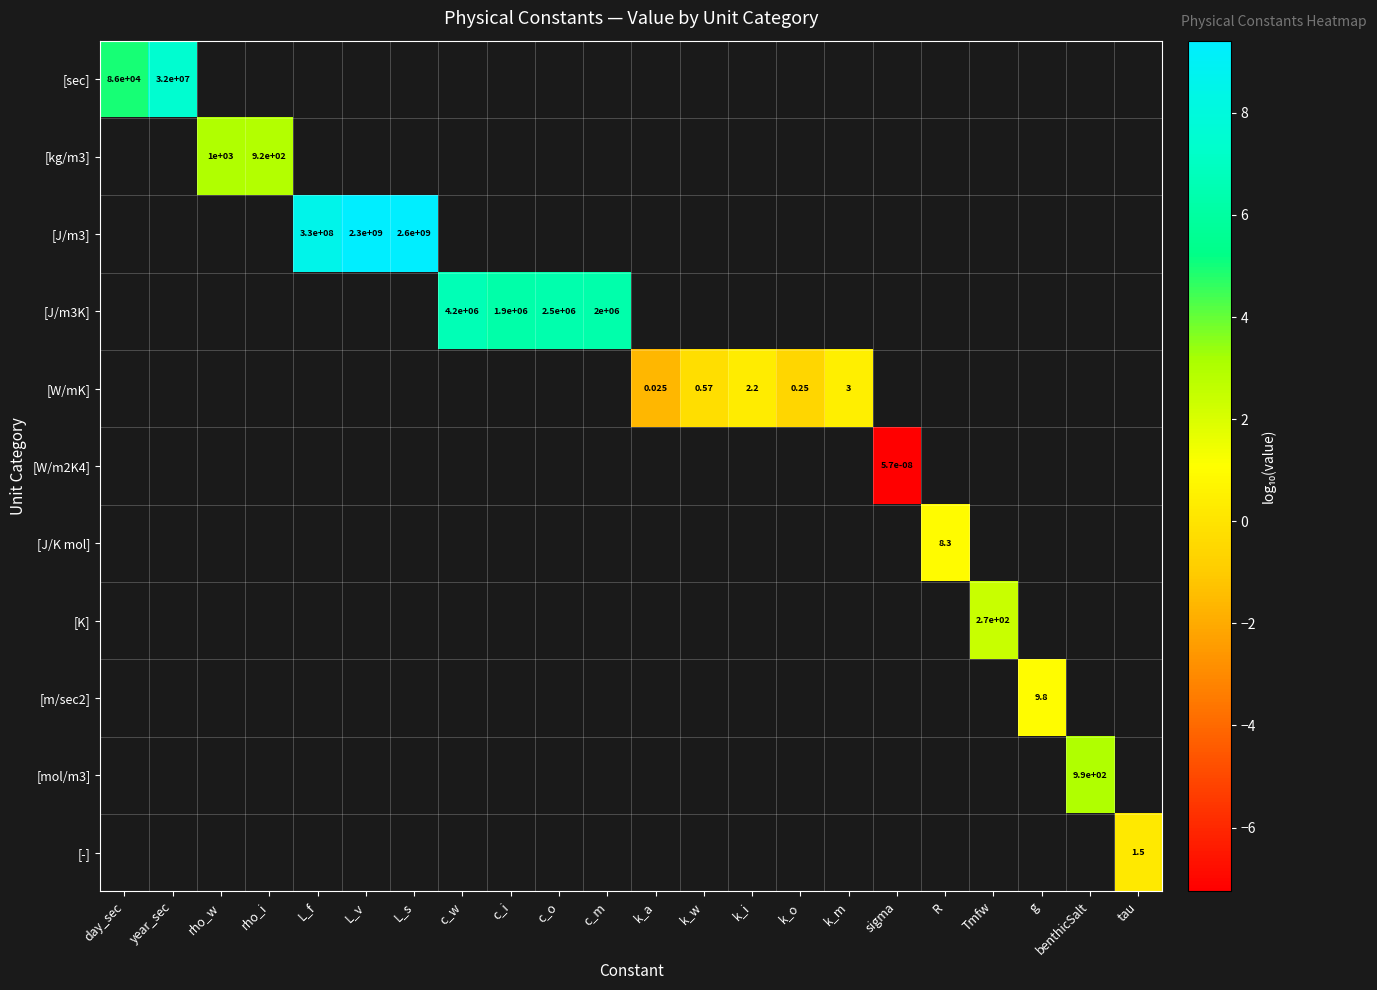

Count the number of data series in this chart.

11